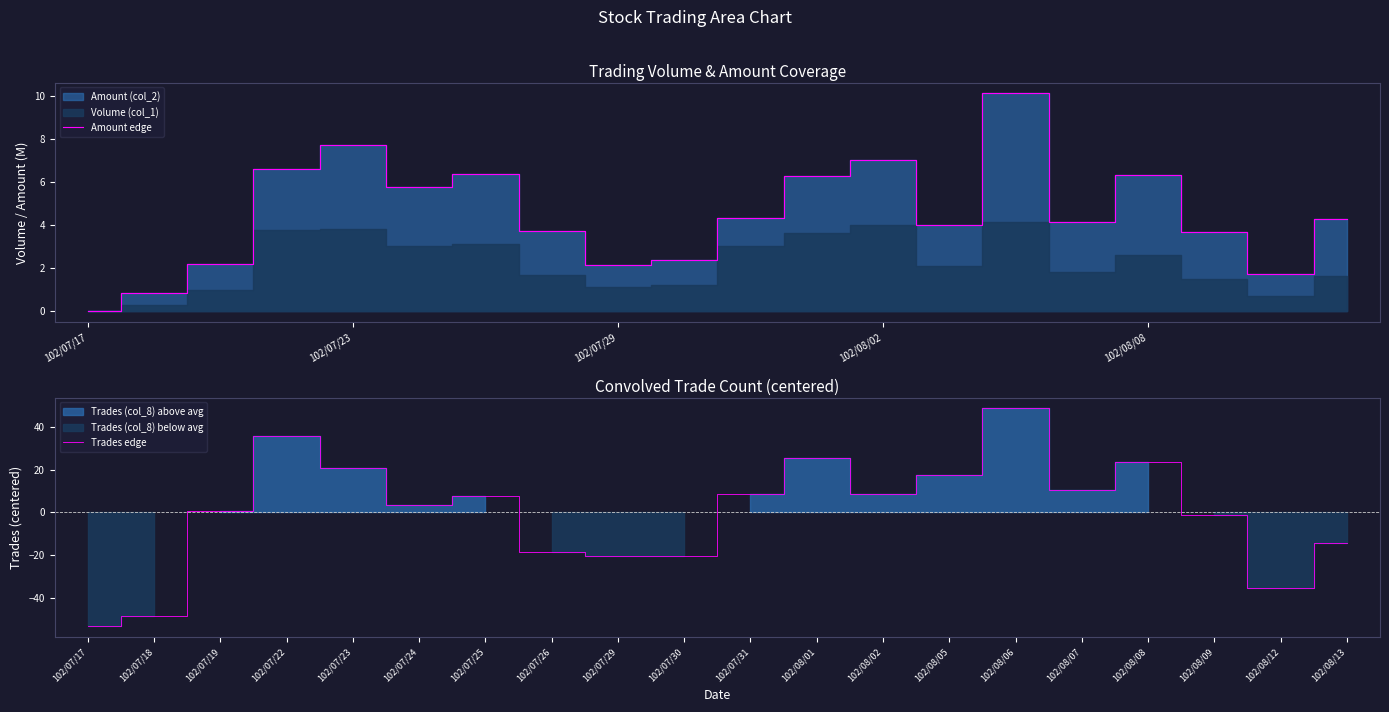

True or false: Amount edge has more than 2 interior local peaks.

True